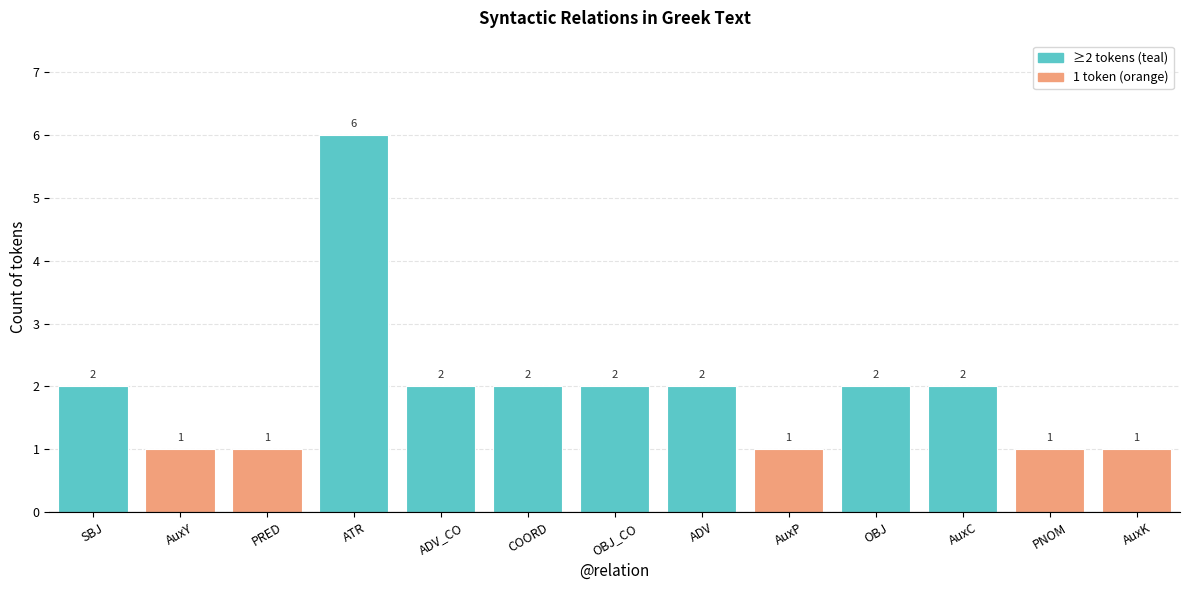

Reading left to right, transcribe all the data shown in this chart.

SBJ=2	AuxY=1	PRED=1	ATR=6	ADV_CO=2	COORD=2	OBJ_CO=2	ADV=2	AuxP=1	OBJ=2	AuxC=2	PNOM=1	AuxK=1